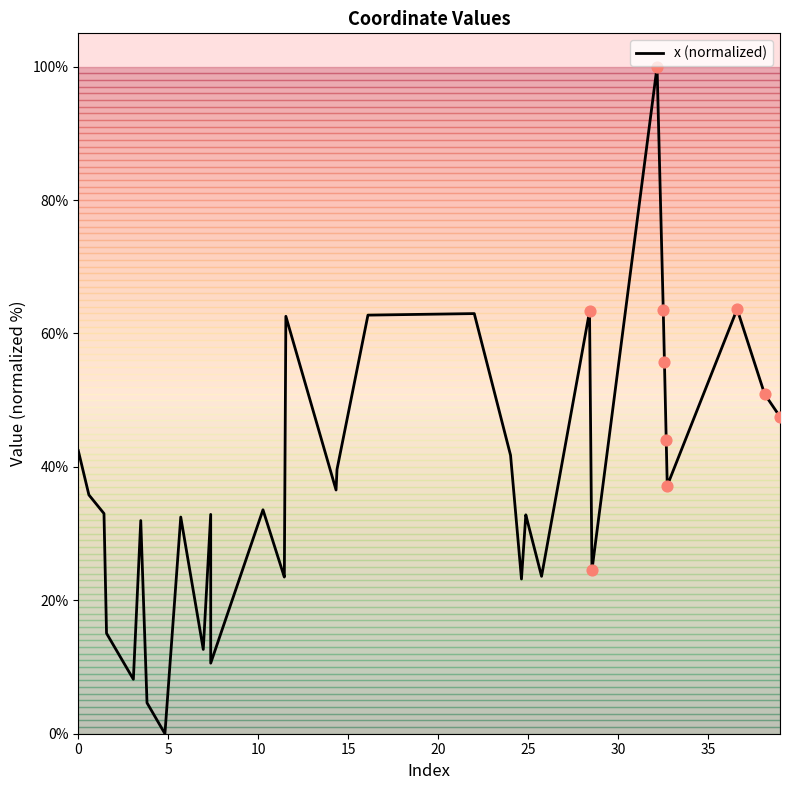

What is the maximum value shown in the chart?

100.0